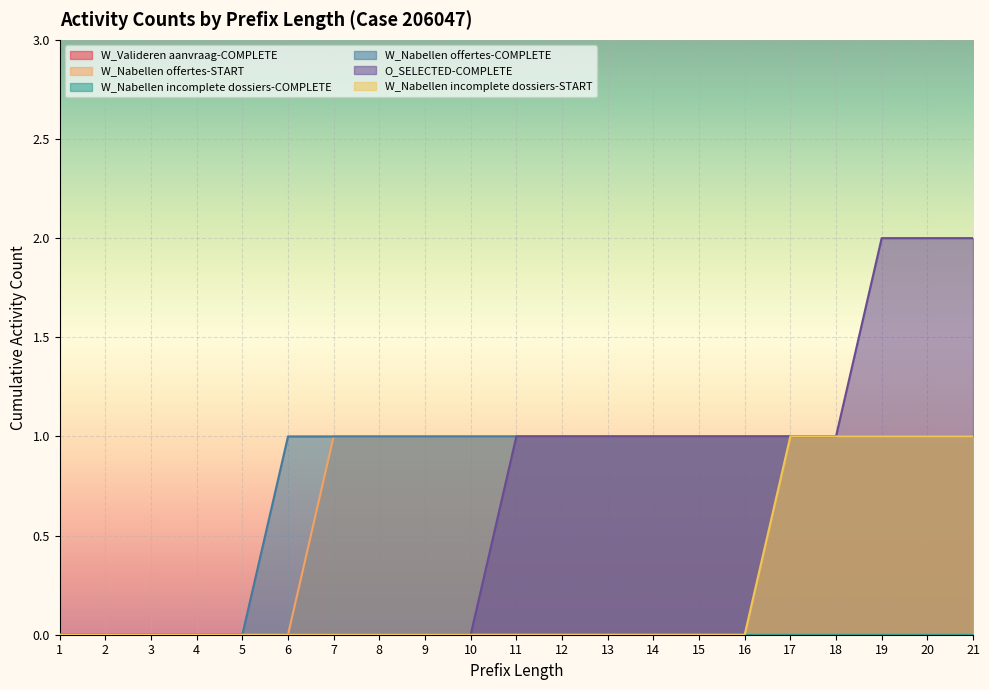

What is the difference between the maximum and second lowest values in the O_SELECTED-COMPLETE series?

2